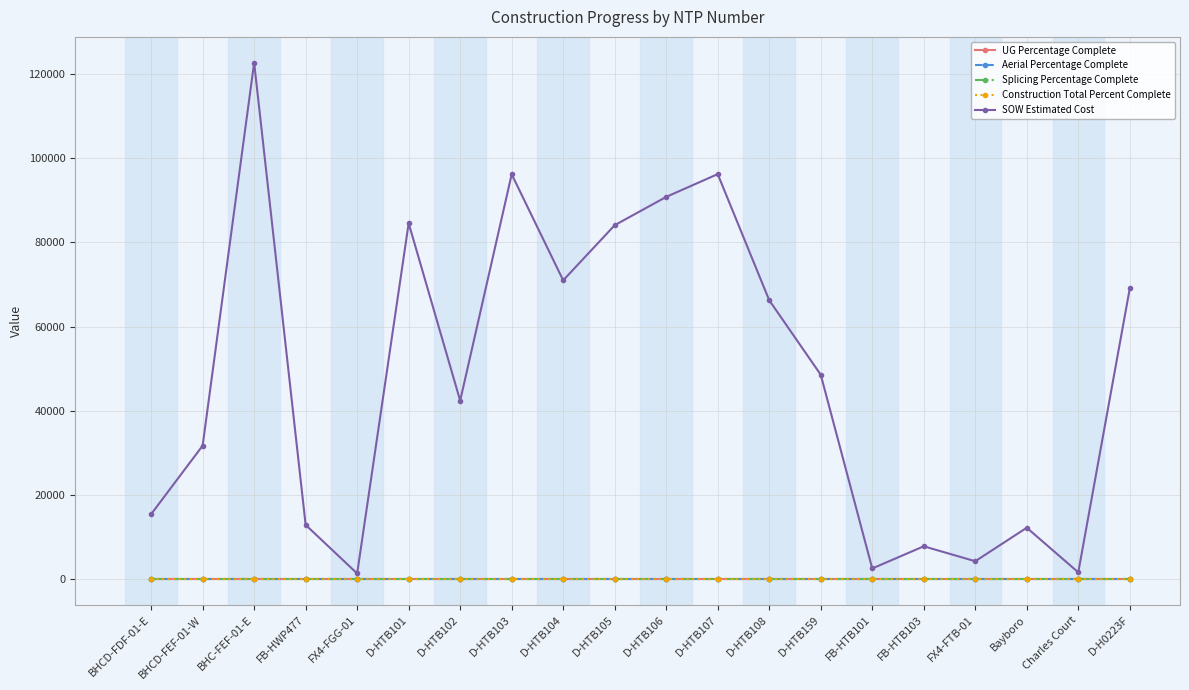

True or false: SOW Estimated Cost and Splicing Percentage Complete cross at least once.

False